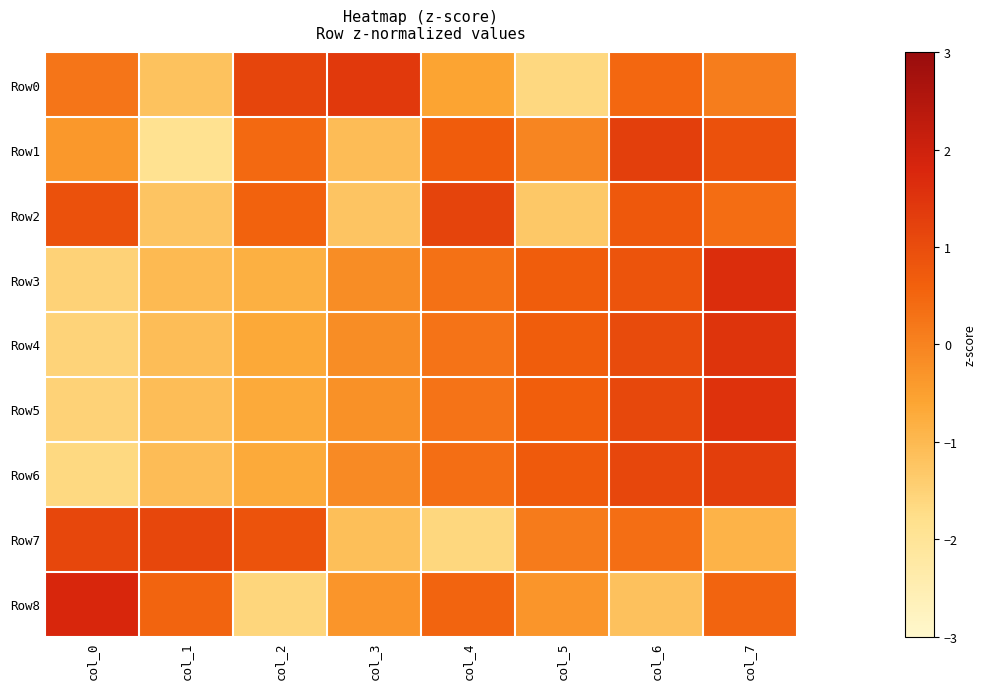

How many series are shown in this chart?

9